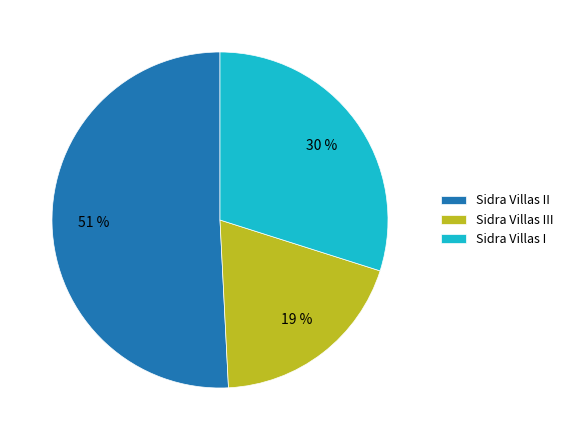

How many segments does this pie chart have?

3